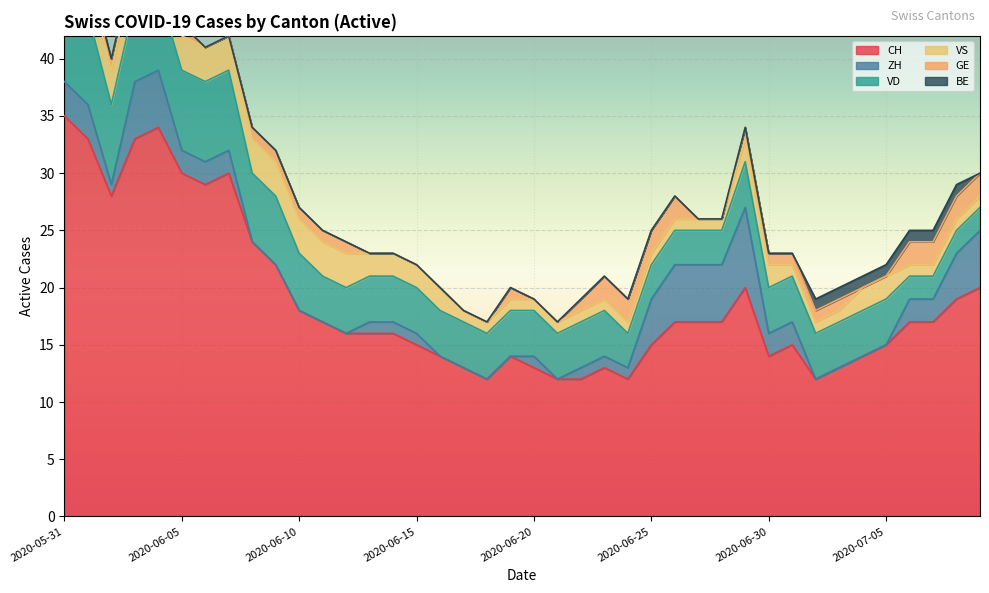

True or false: CH and VD intersect in this chart.

False